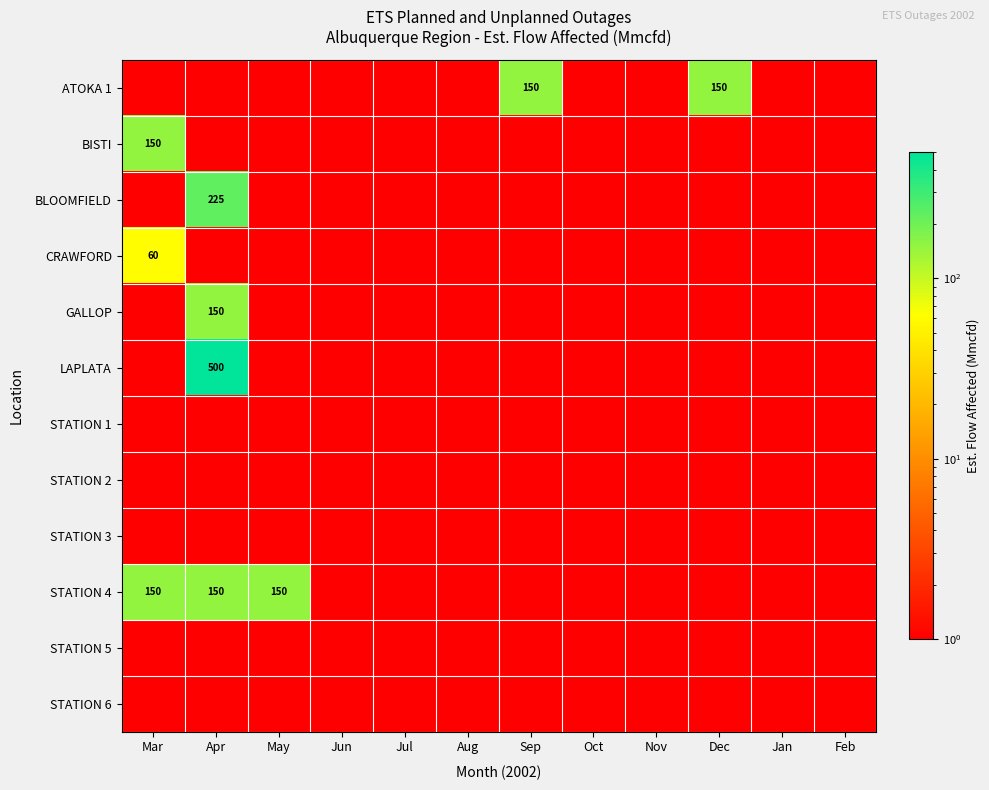

True or false: STATION 4 has a value of 43 at Apr.

False